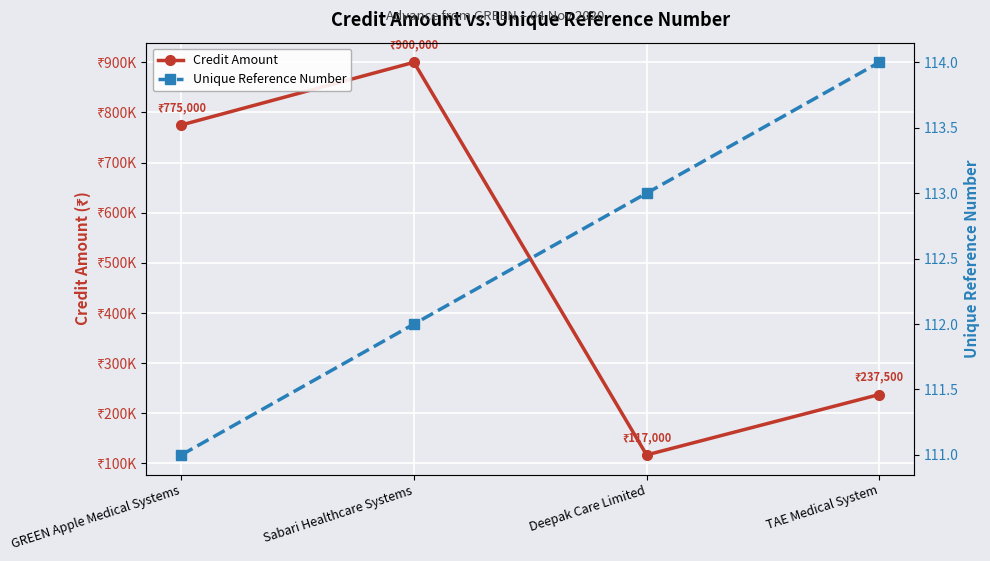

Rank the series at Sabari Healthcare Systems from highest to lowest value.

Credit Amount, Unique Reference Number